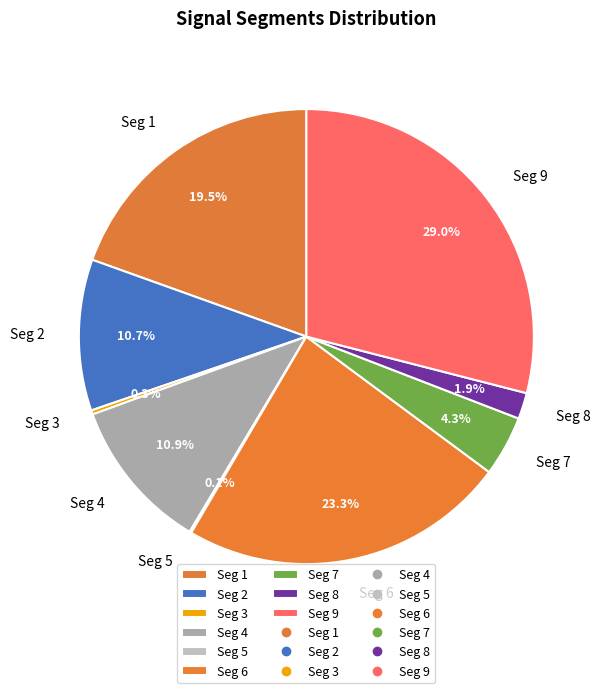

Is the sum of Seg 9 and Seg 2 greater than half?

No